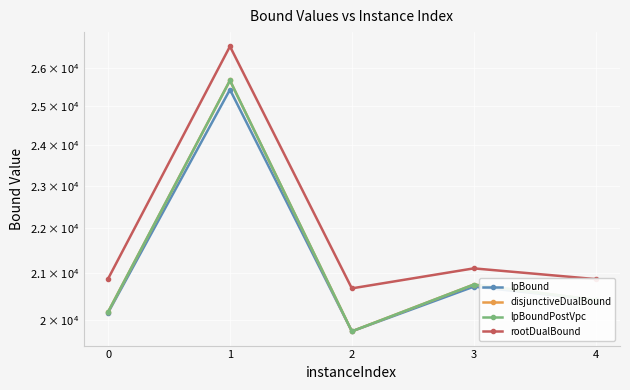

Reading left to right, transcribe all the data shown in this chart.

lpBound: 0=20146.8	1=25421.3	2=19760.2	3=20701.8	4=20419.0
disjunctiveDualBound: 0=20163.3	1=25665.7	2=19760.2	3=20747.6	4=20419.0
lpBoundPostVpc: 0=20163.3	1=25665.7	2=19760.2	3=20747.6	4=20419.0
rootDualBound: 0=20872.3	1=26594.2	2=20665.2	3=21100.5	4=20865.9